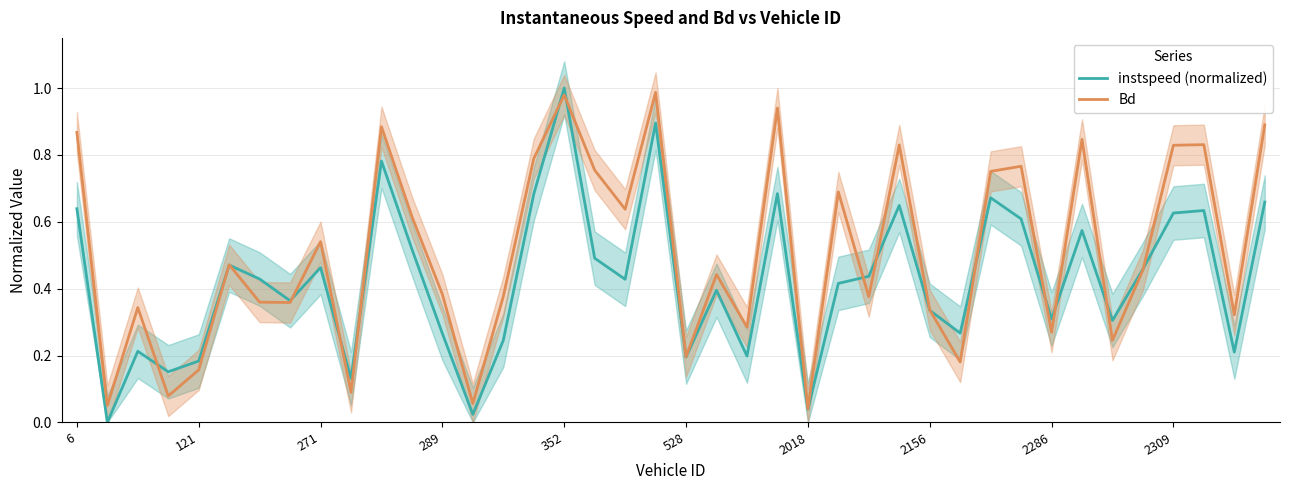

True or false: instspeed (normalized) and Bd cross at least once.

True